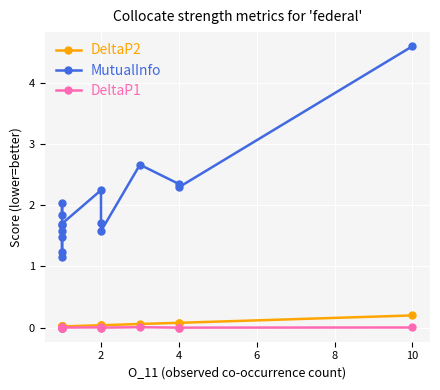

Is the value of MutualInfo at 12 greater than the value of DeltaP1 at 10?

Yes